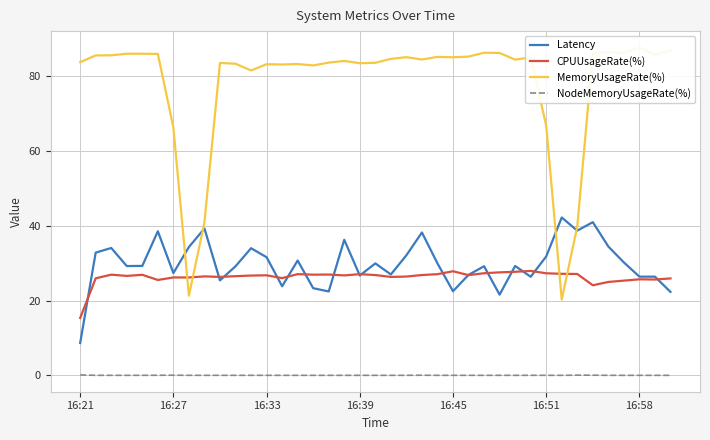

Is it true that NodeMemoryUsageRate(%) equals 0.0 at 16:58?

True